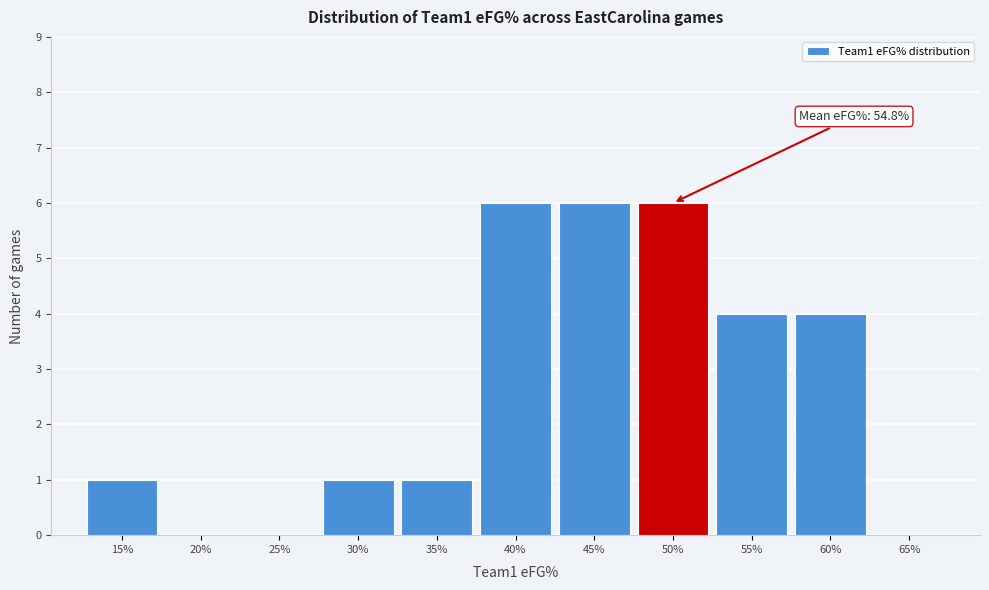

Reading right to left, transcribe all the data shown in this chart.

65%=0	60%=4	55%=4	50%=6	45%=6	40%=6	35%=1	30%=1	25%=0	20%=0	15%=1